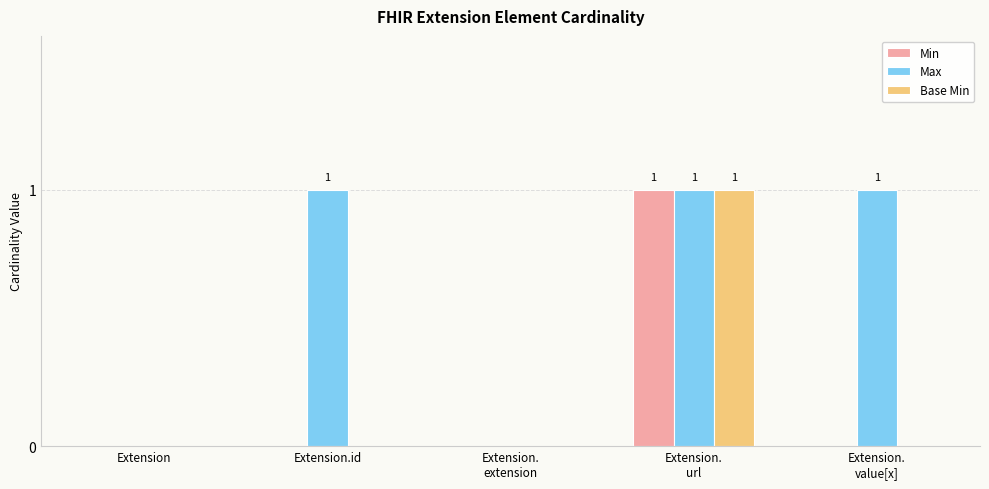

Which series has the largest total across all categories?

Max